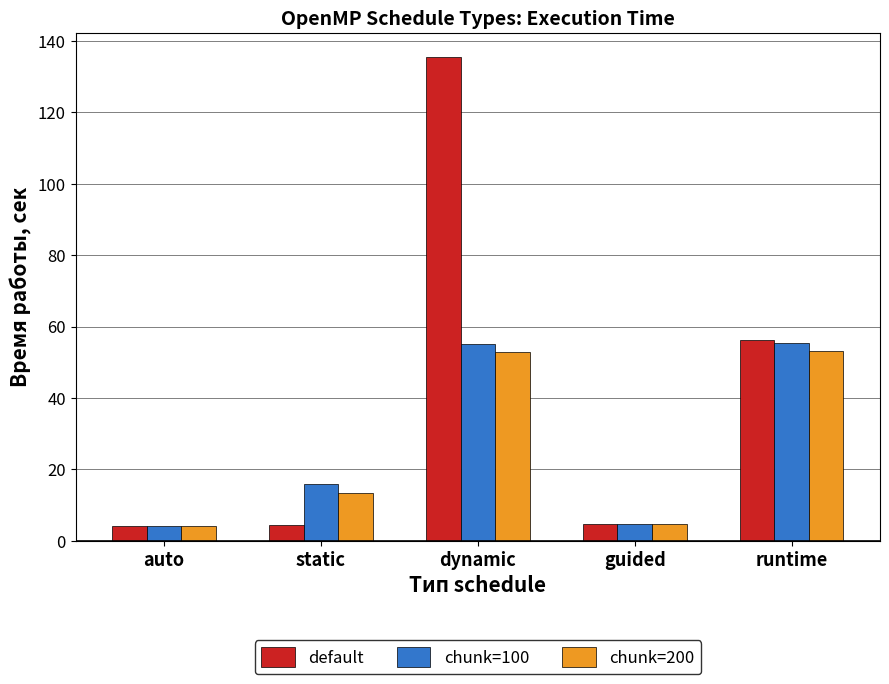

How many series are shown in this chart?

3